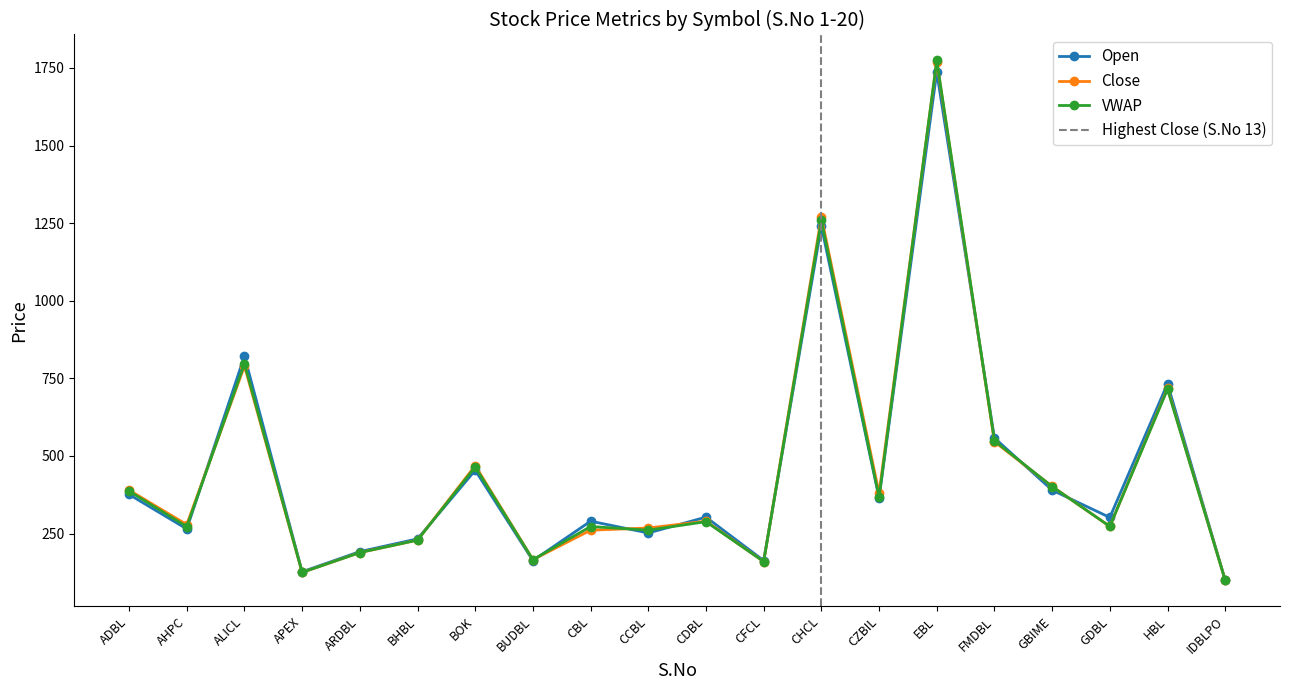

In Open, how many points are lower than both neighbors (excluding endpoints)?

7